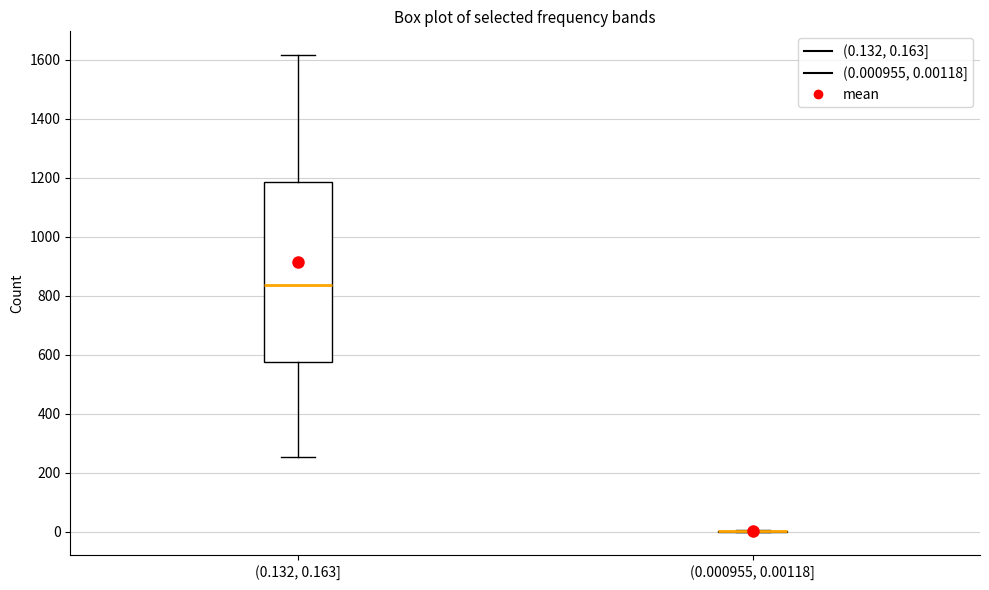

Reading left to right, transcribe this box plot: for each box, give where its median line is, the range the box spans, and where its two whiskers end, as read against the y-axis. The values are not printed on the chart, so give them approximately, as read against the axis.

(0.132, 0.163]: median 840, box 580 to 1180, whiskers 260 to 1620
(0.000955, 0.00118]: box collapsed to a line at 0, whiskers 0 to 0